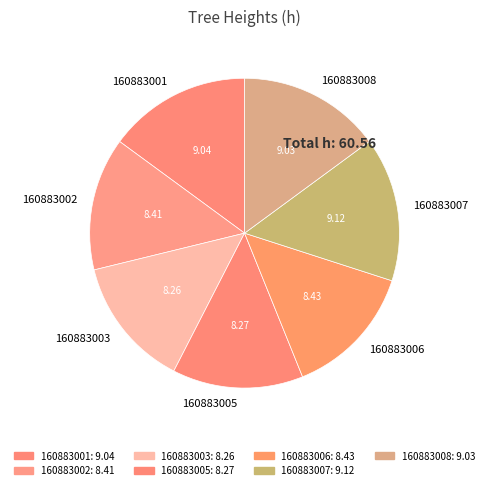

Is the sum of 160883008 and 160883007 greater than half?

No